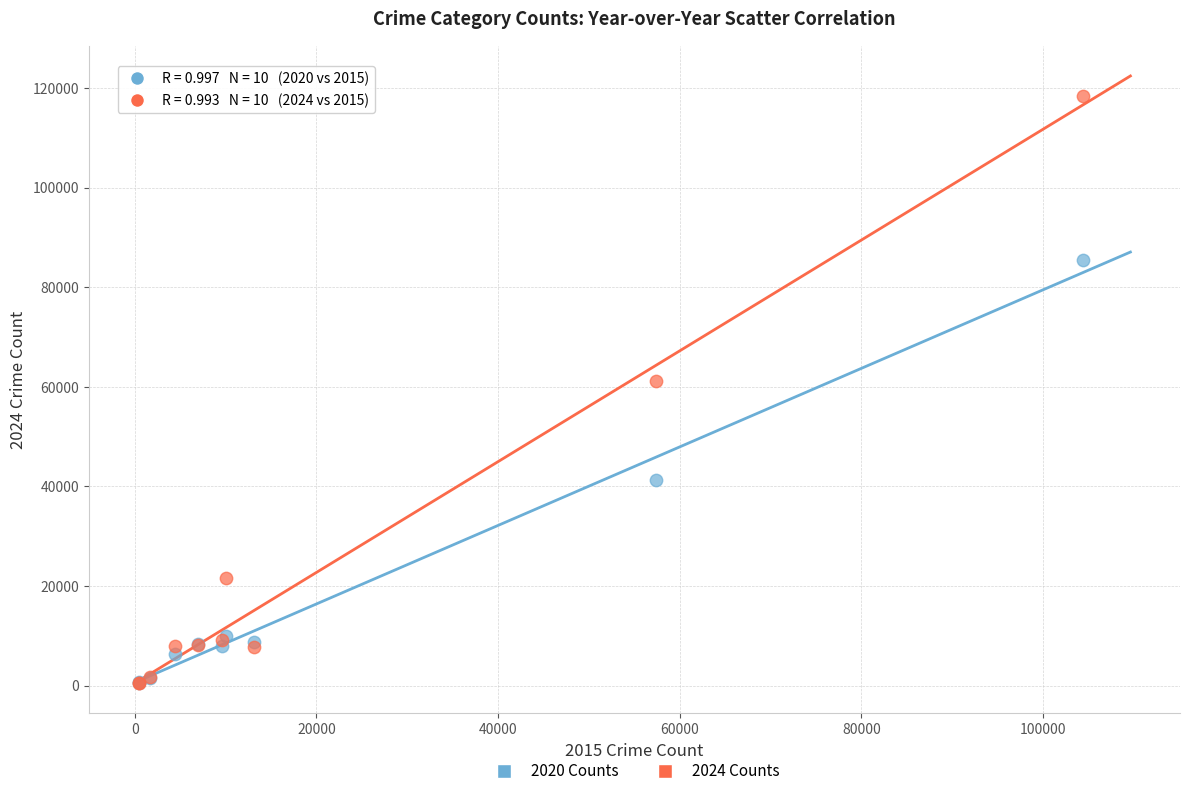

What are all the series names shown in the legend?

2020 Counts, 2024 Counts